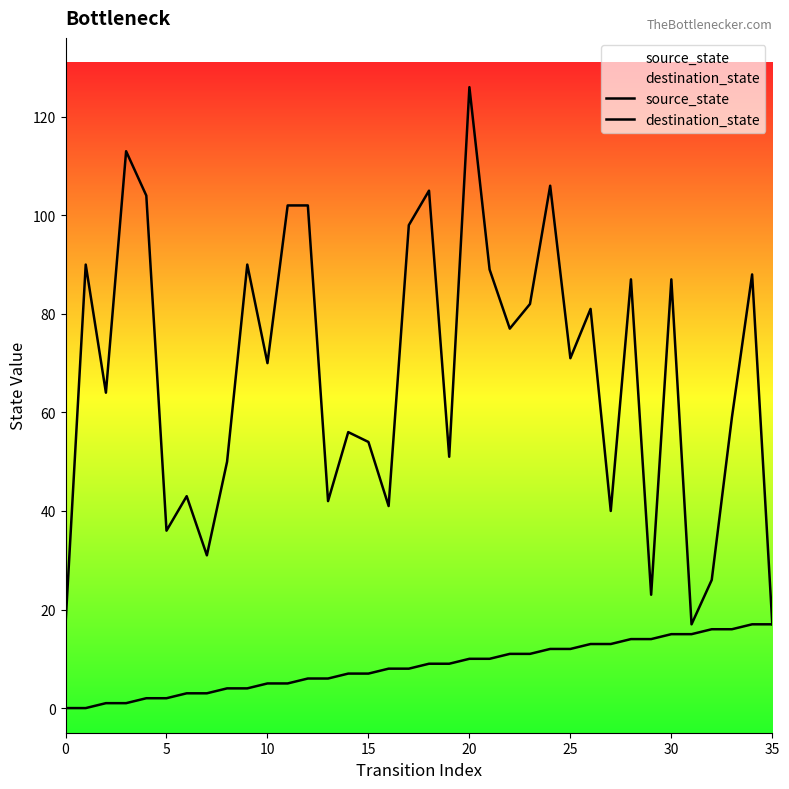

How many values in source_state are above zero?

34